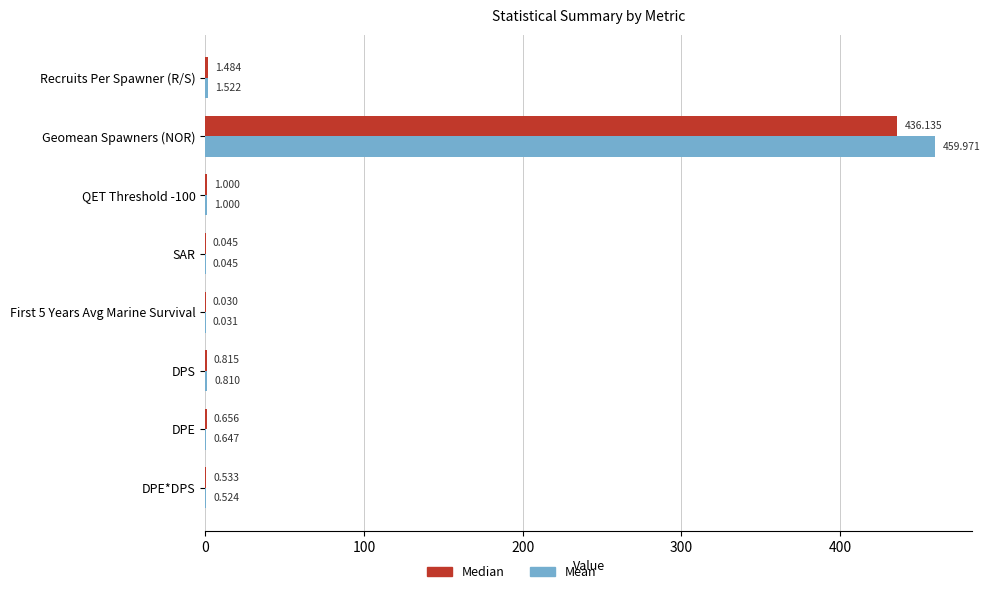

Which series has the widest spread of values?

Mean